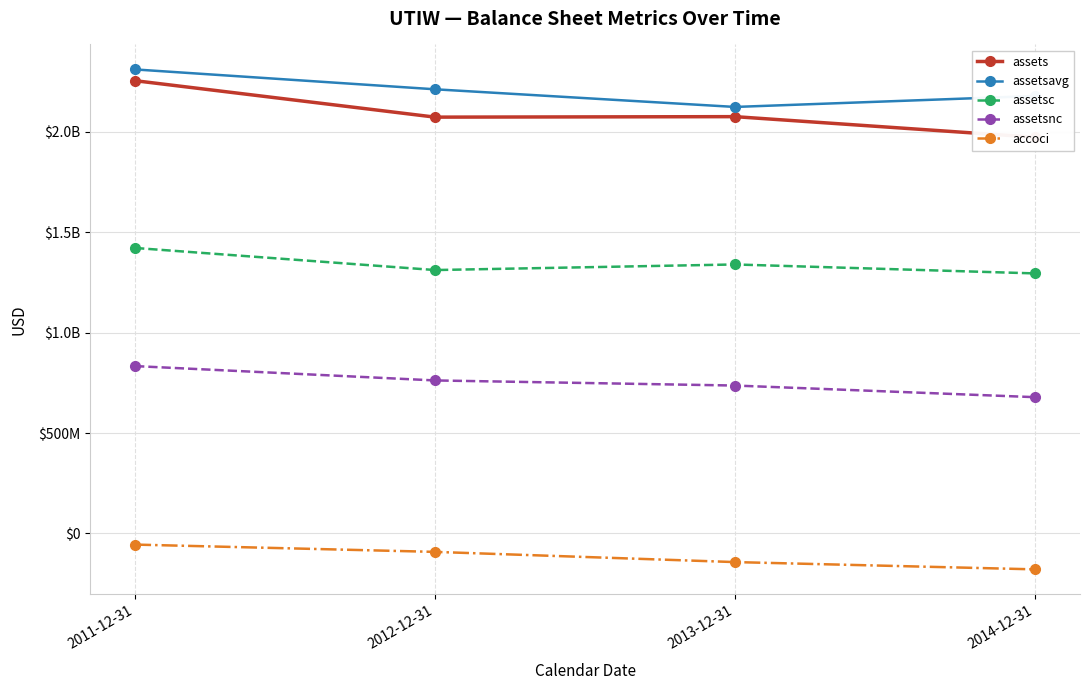

What is the label of the 3rd point from the right?

2012-12-31